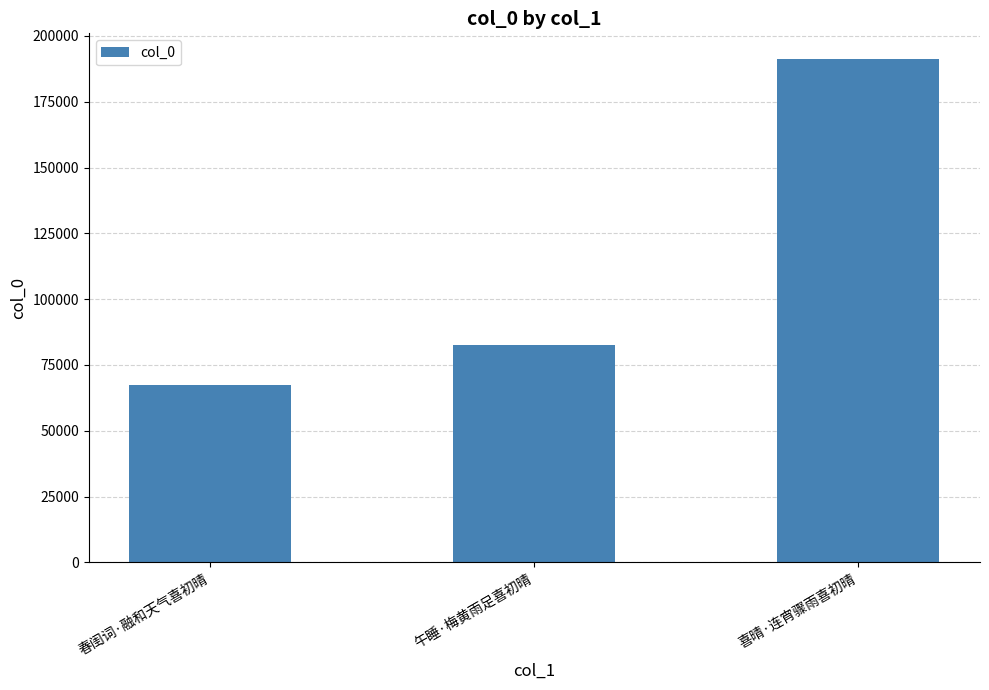

The value at 午睡·梅黄雨足喜初晴 is 82438. True or false?

True